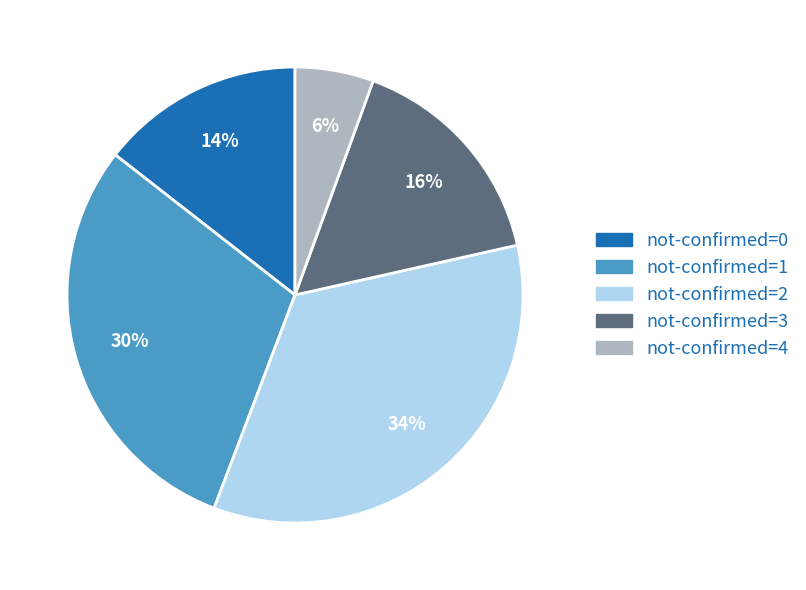

To the nearest percent, what is the average slice percentage?

20%